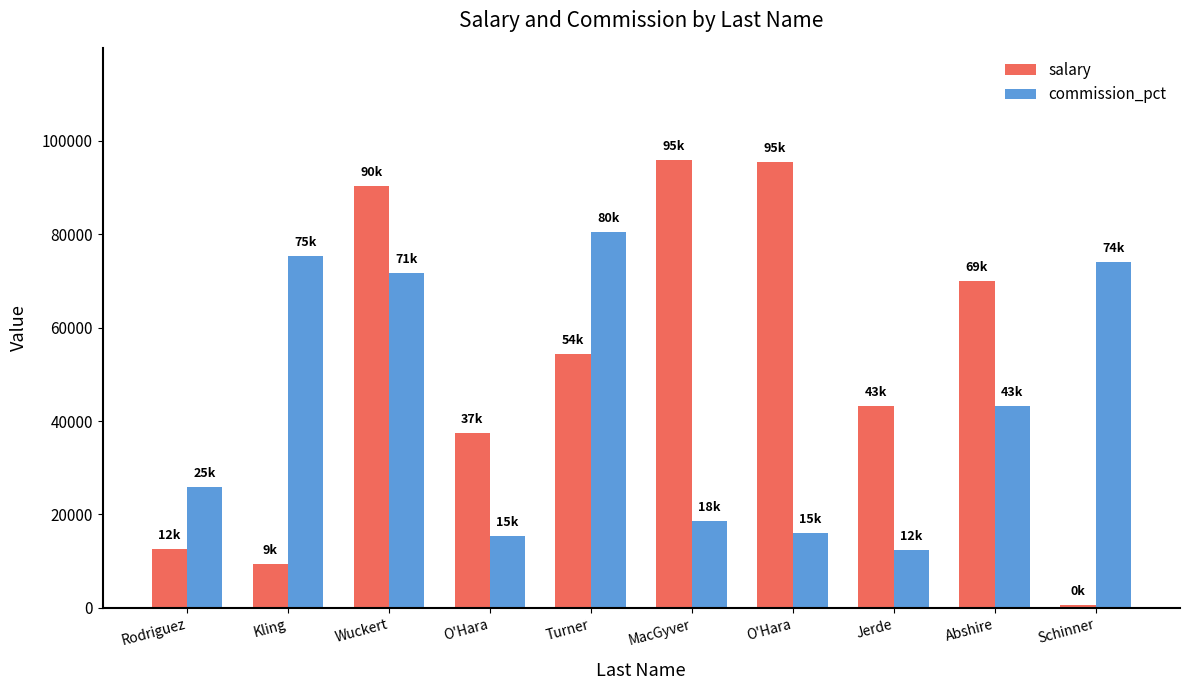

How many bars are there in each group?

2